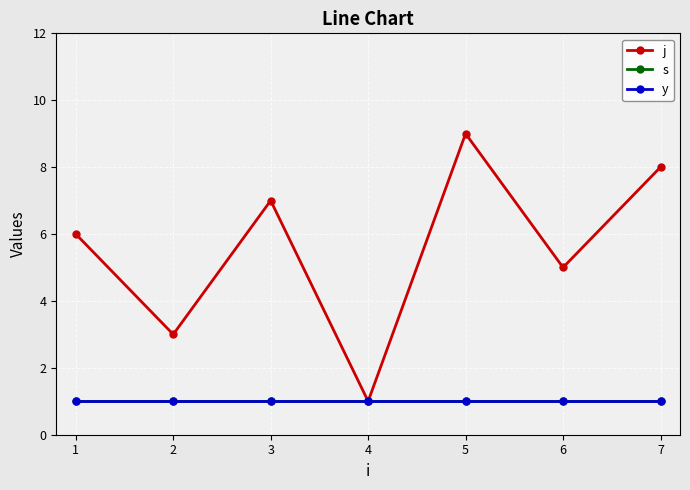

How many lines are shown in the chart?

3